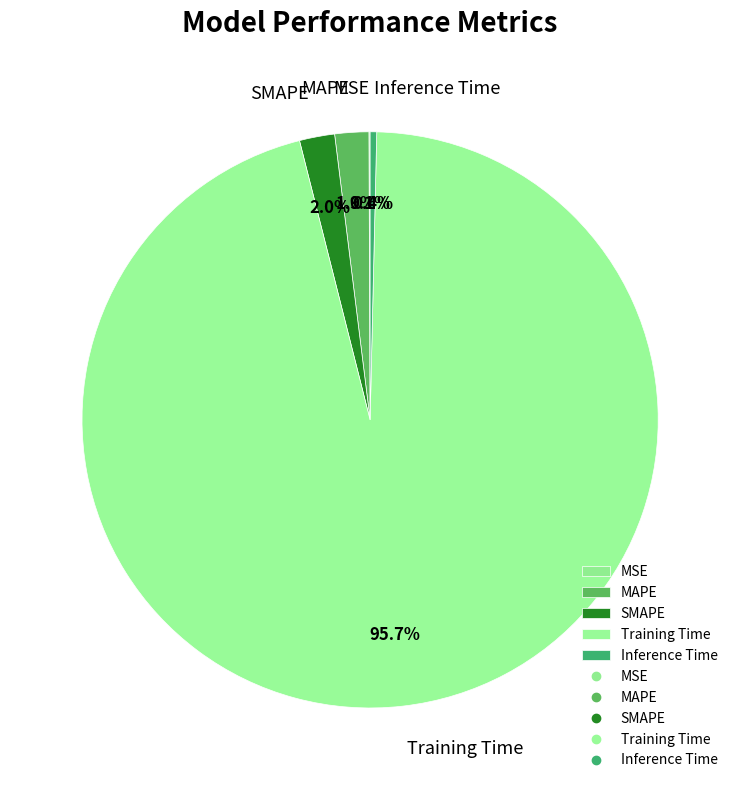

The Training Time slice represents 96% of the pie. True or false?

True